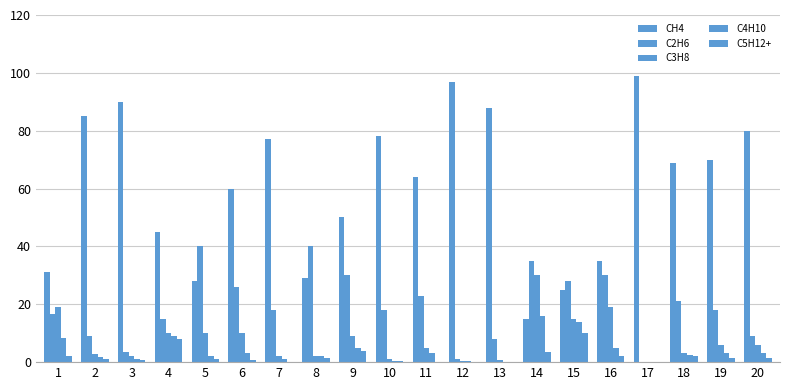

At 2, list the series in order from largest to smallest.

CH4, C2H6, C3H8, C4H10, C5H12+